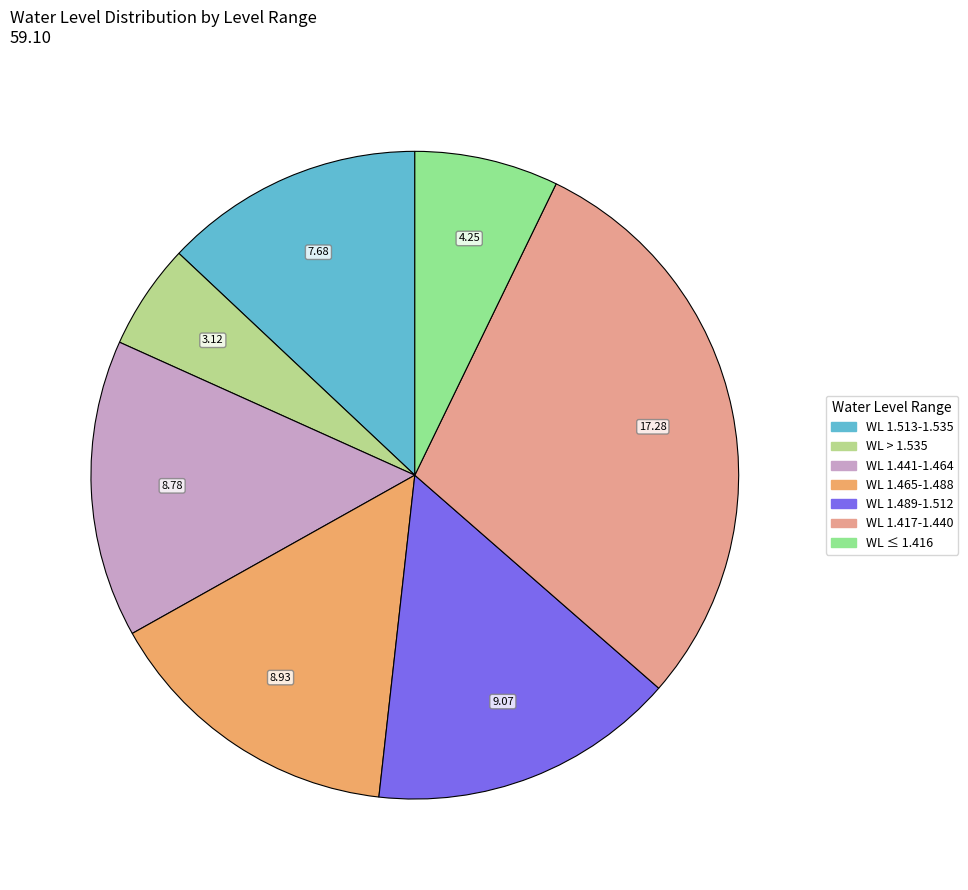

What is the largest slice in the pie chart?

WL 1.417-1.440